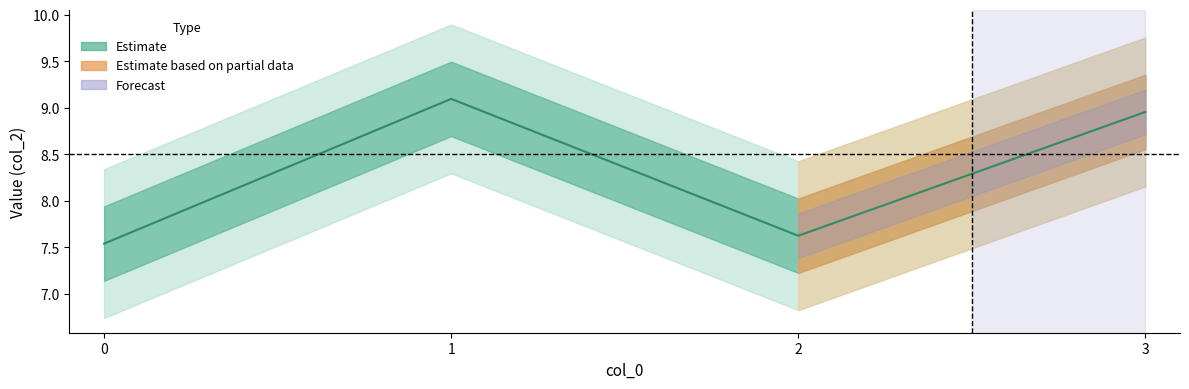

How many interior local valleys (lower than both neighbors) does the data have?

1